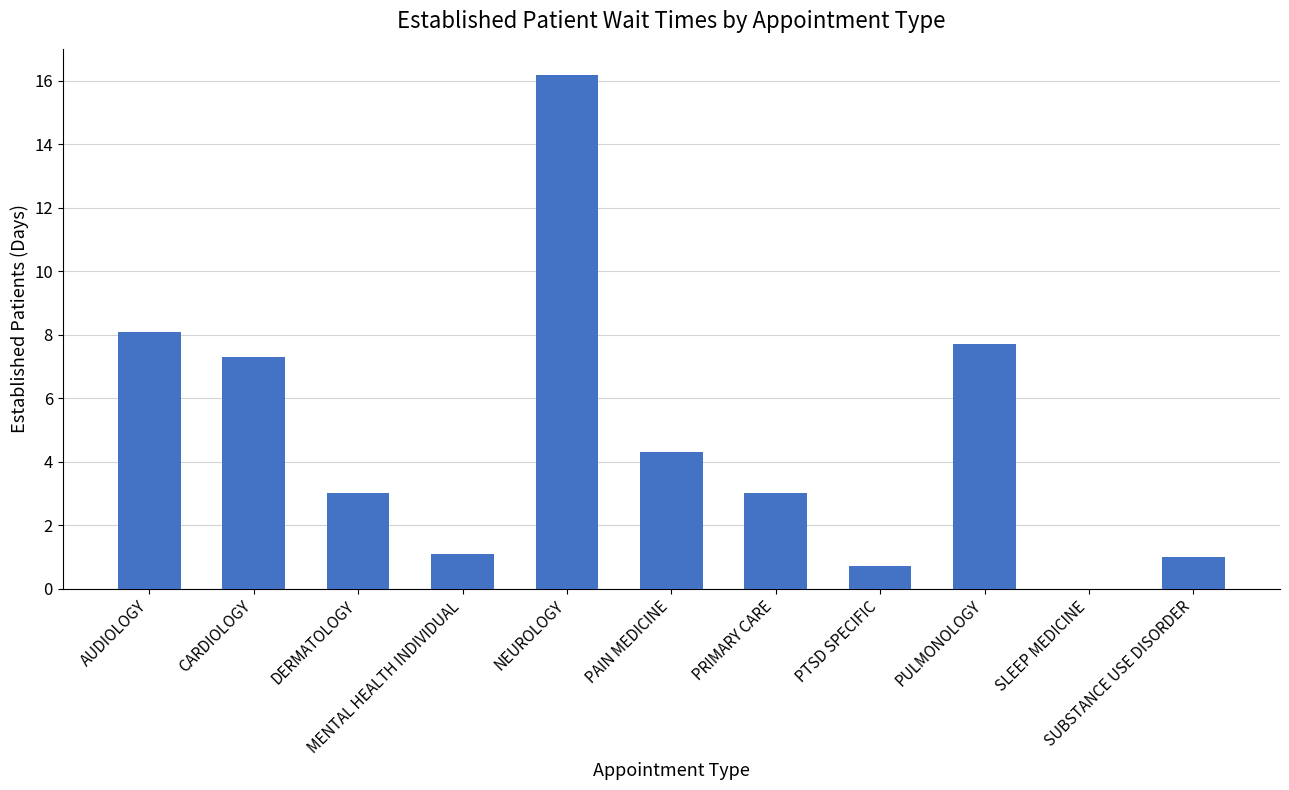

Is it true that the value at MENTAL HEALTH INDIVIDUAL is 1.1?

True